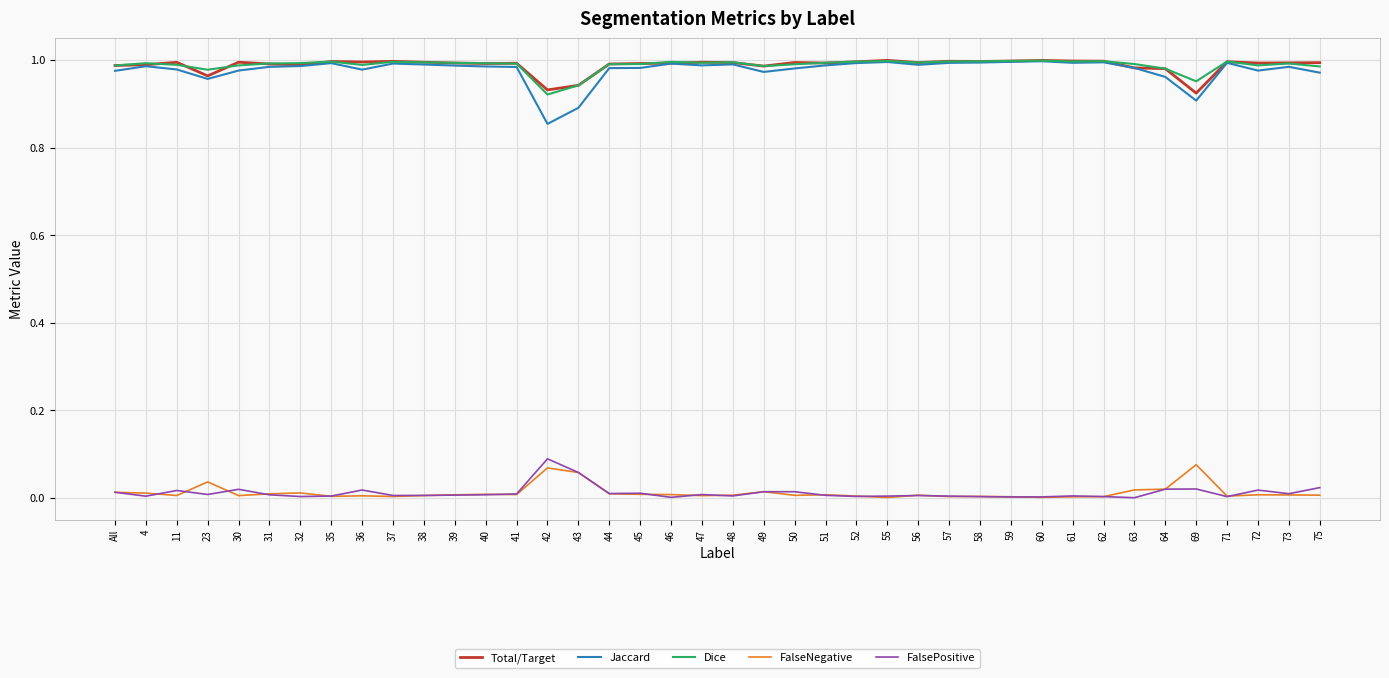

Which series has the widest spread of values?

Jaccard